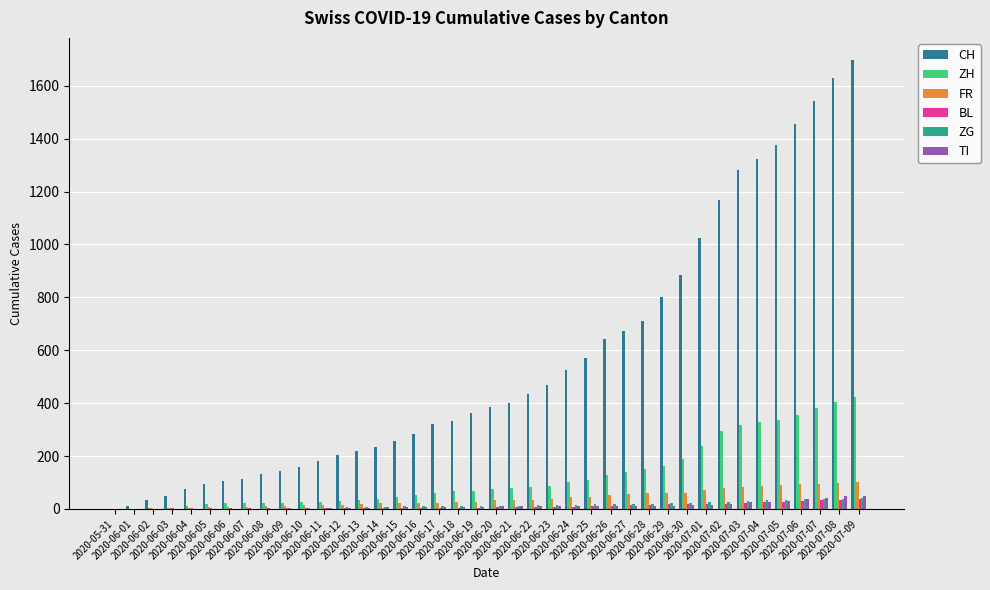

What is the greatest value displayed?

1696